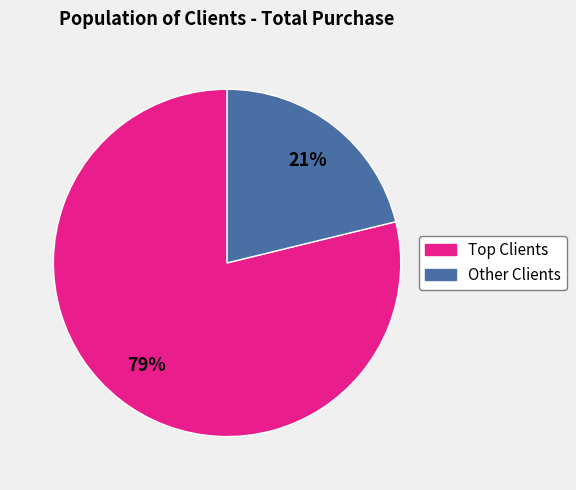

What is the smallest slice in the pie chart?

Other Clients